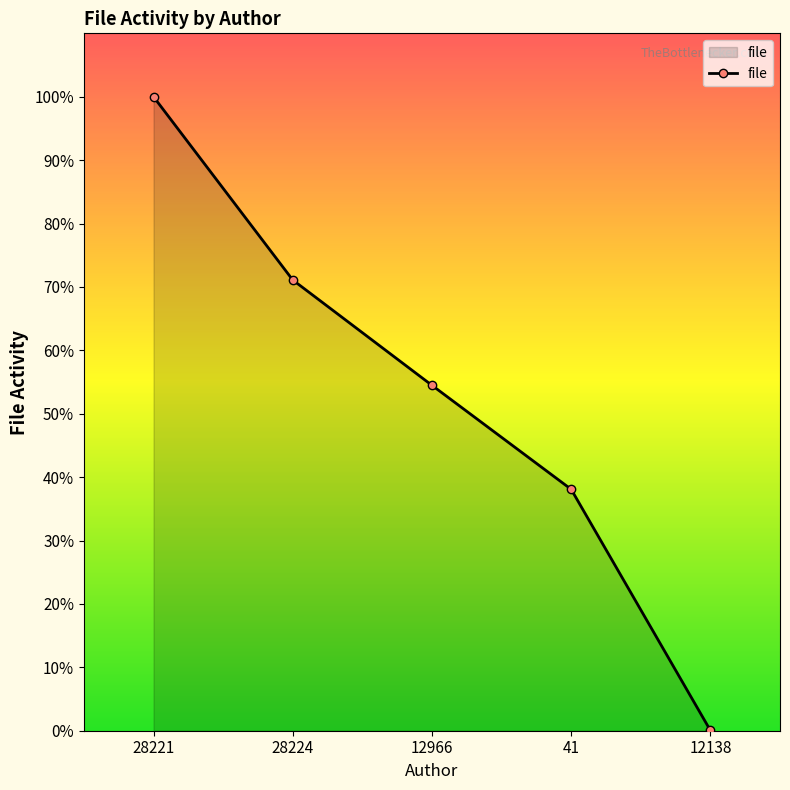

What is the label of the 5th point from the right?

28221